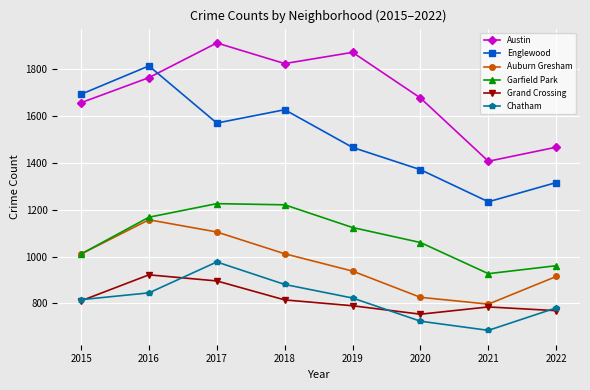

What is the difference between the Austin values at 2019 and 2016?

108